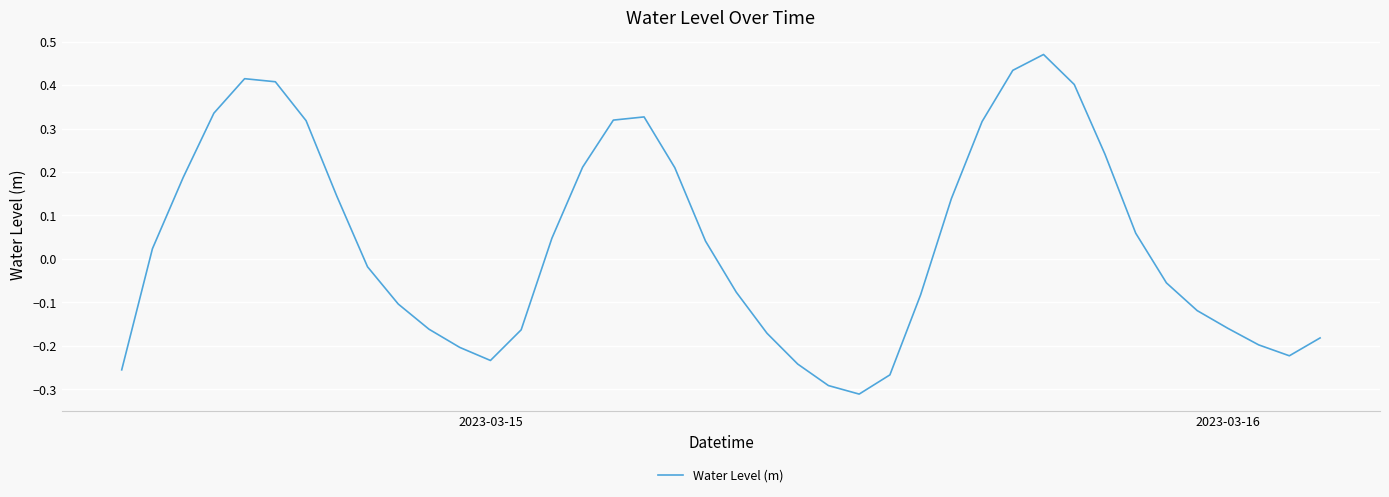

What is the difference between the maximum and minimum values?

0.8